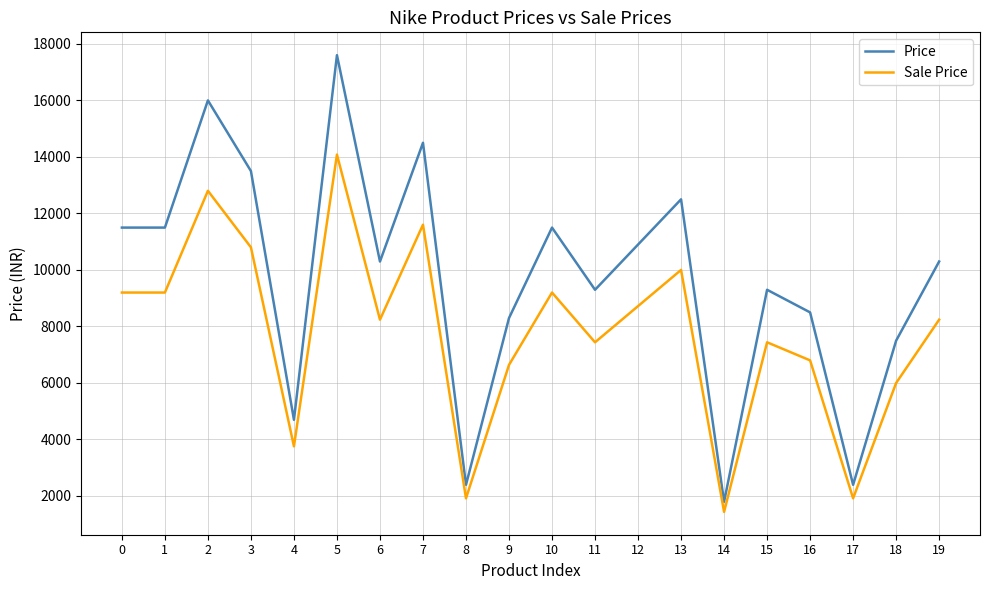

What is the greatest value displayed?

17595